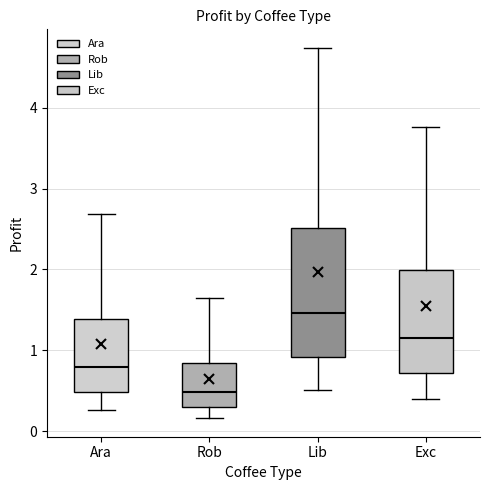

Which box's median line is the lowest?

Rob